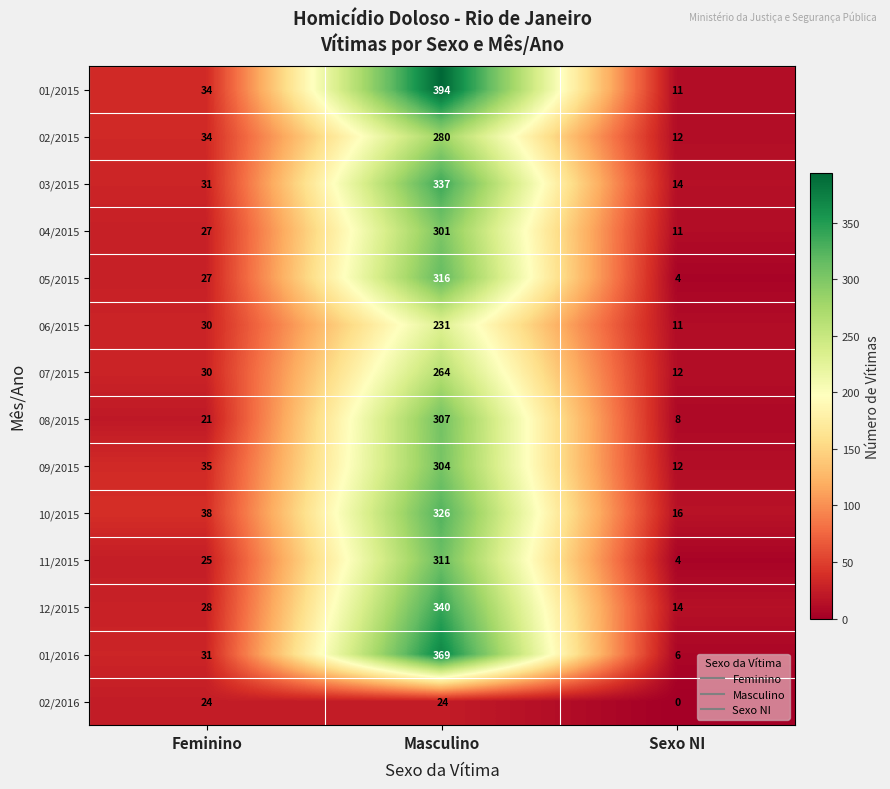

Which label corresponds to the smallest value in the chart?

Sexo NI